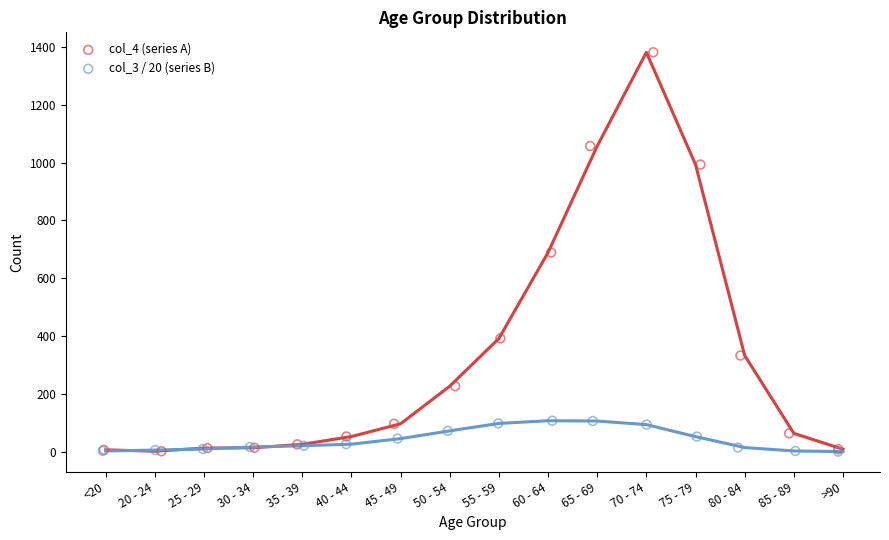

Which series has the largest Y range (max minus min)?

col_4 (series A)